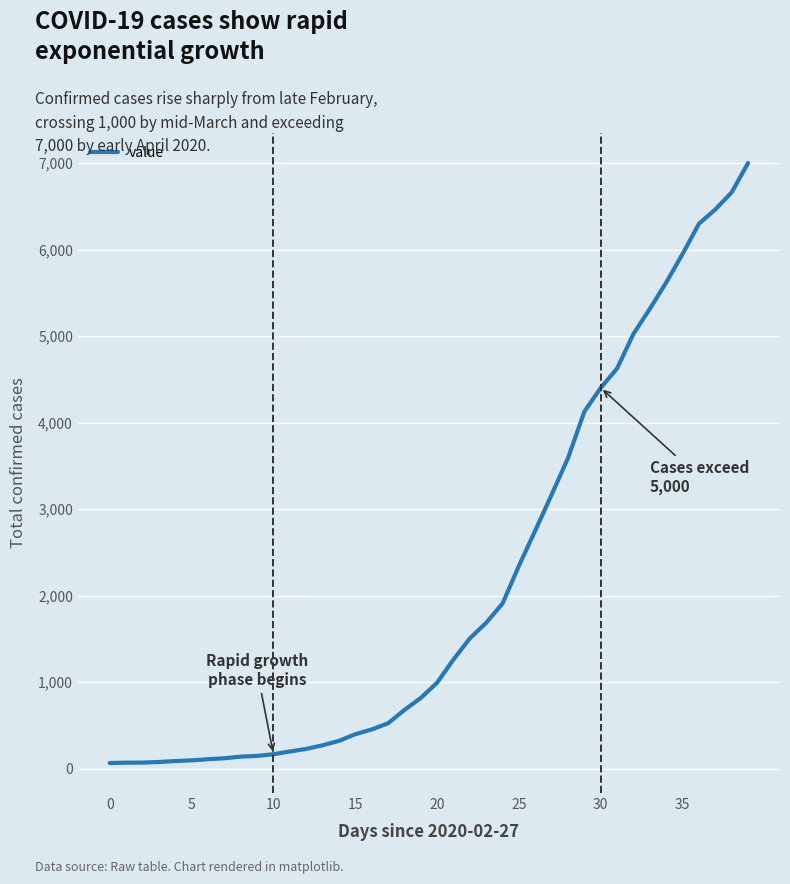

What is the difference between the maximum and minimum values?

6939